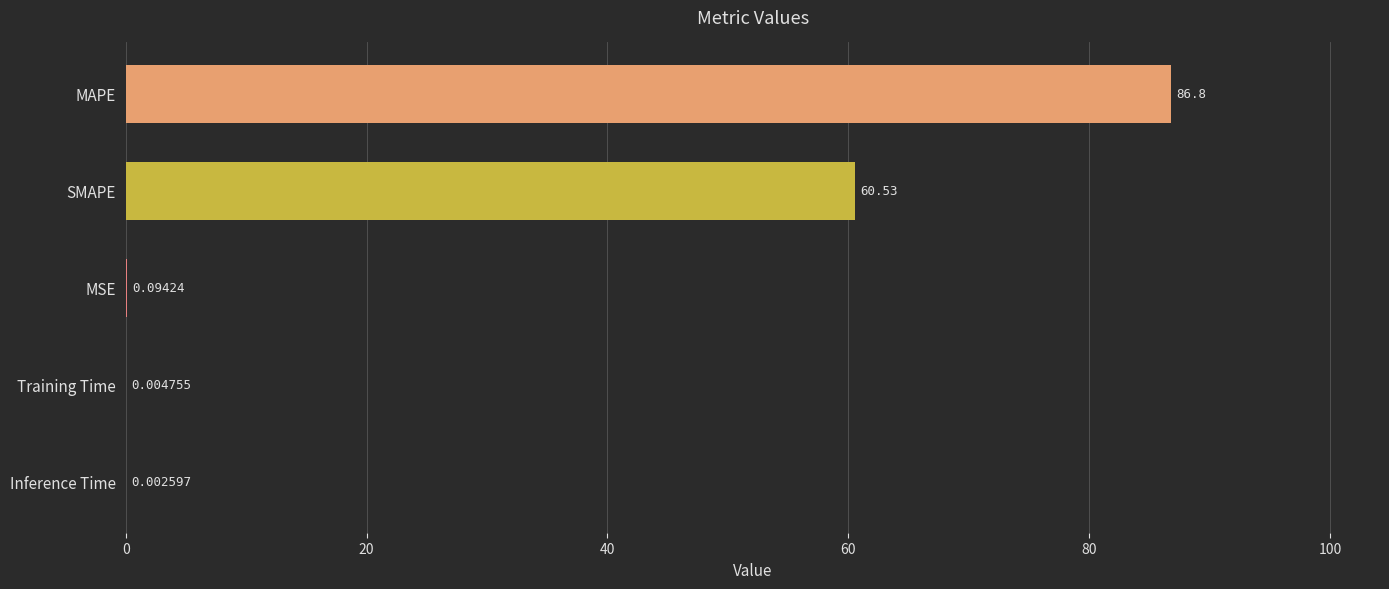

What is the change in value from MAPE to Training Time?

-86.8